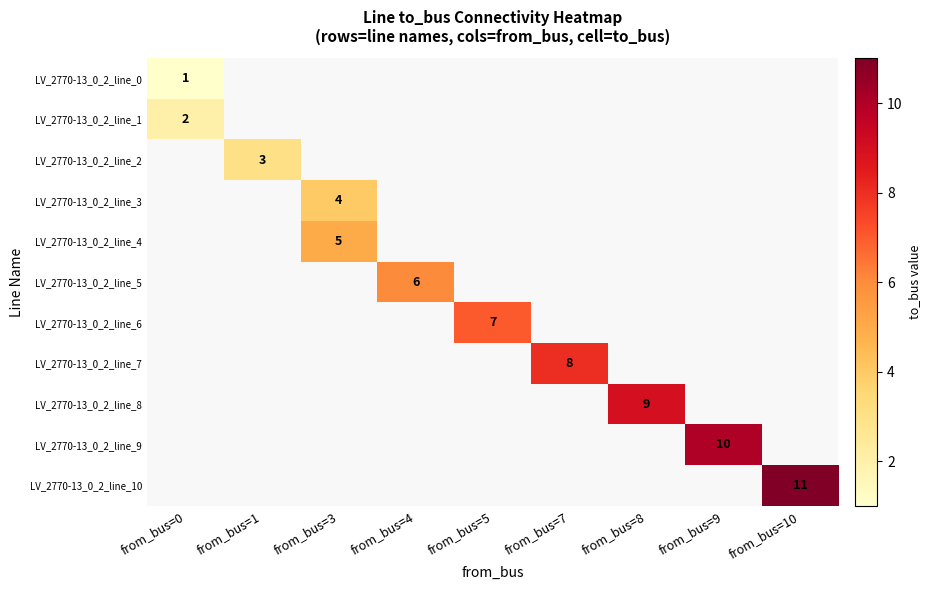

Which has a higher value, from_bus=1 or from_bus=7?

from_bus=7